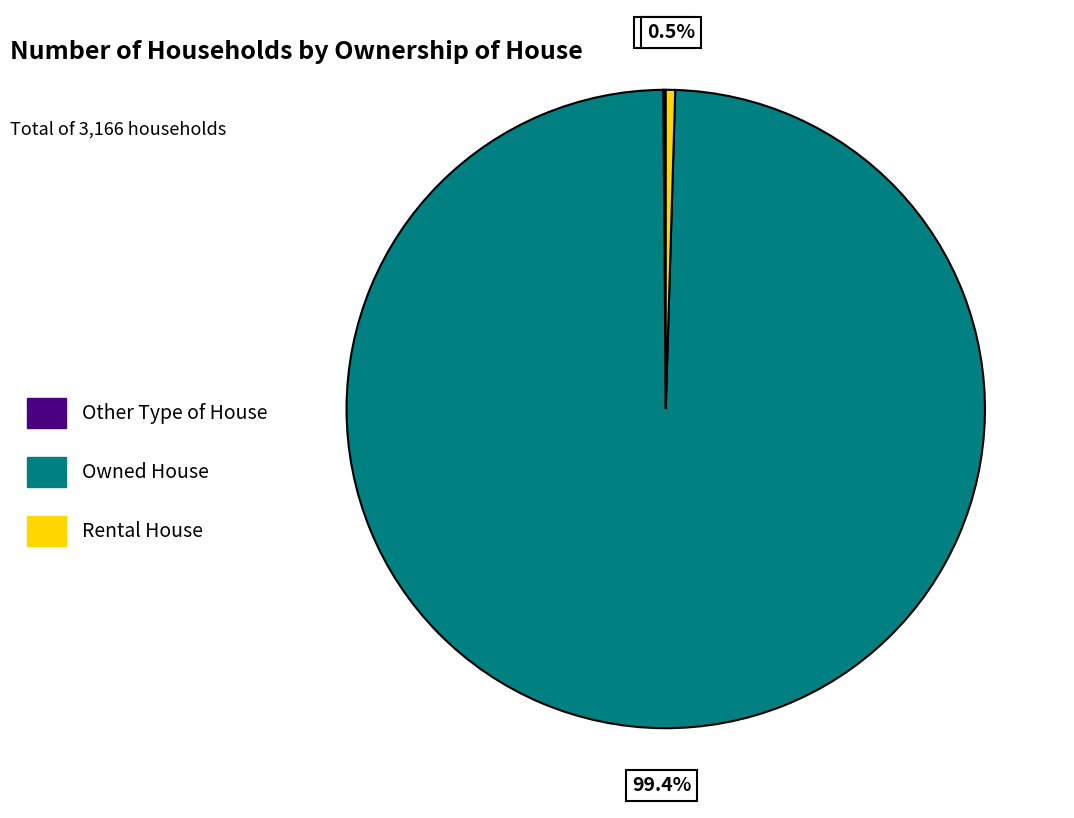

Which category accounts for the majority?

Owned House